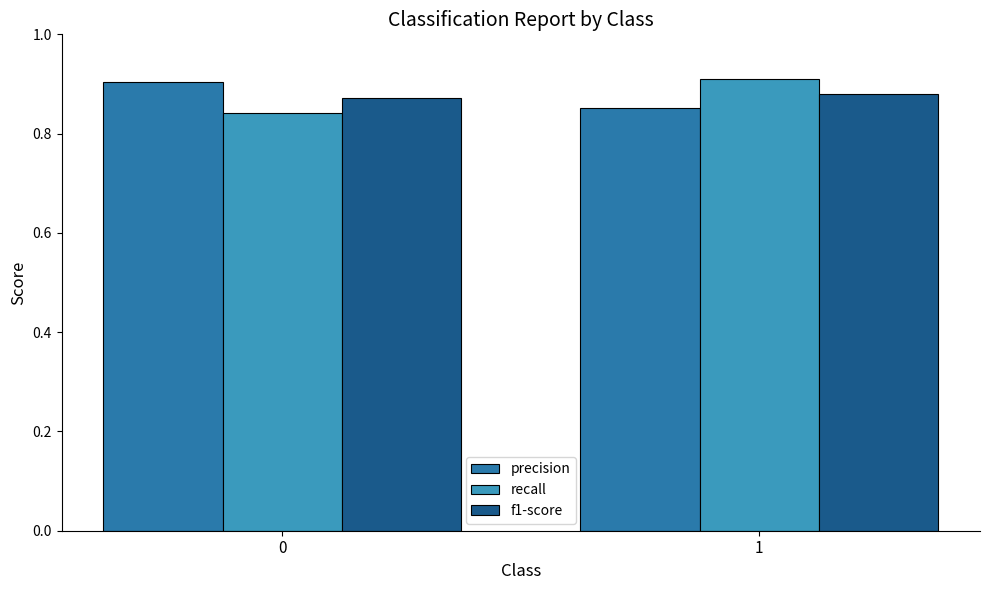

What is the sum of all f1-score values?

1.8